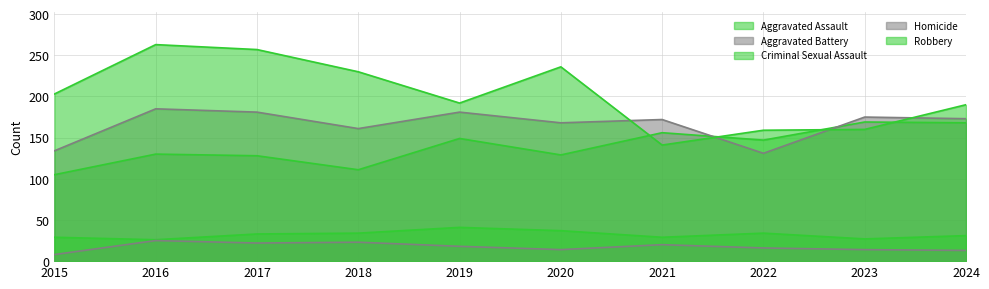

Which has a higher value, 2016 or 2020?

2016